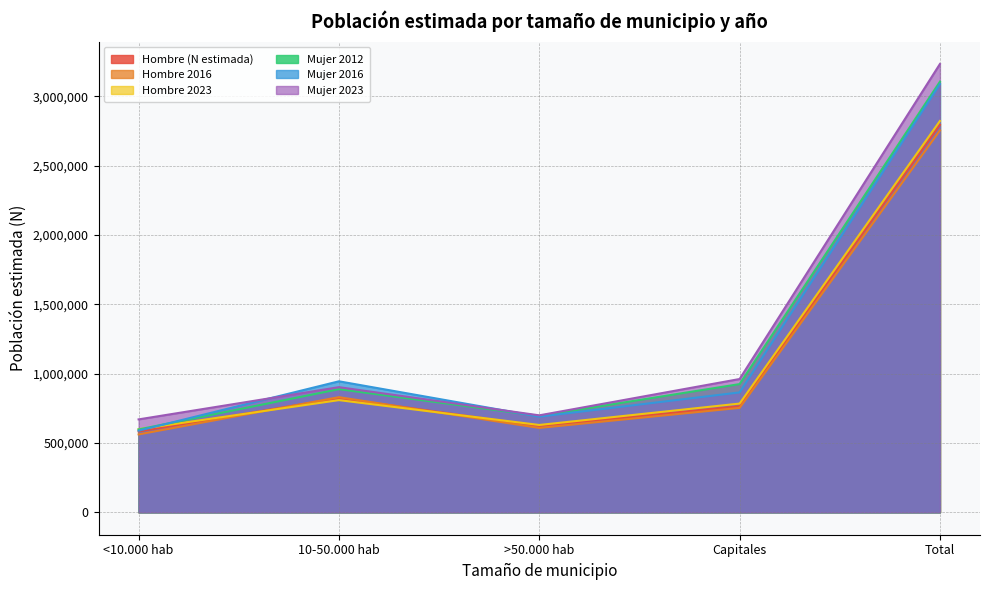

List the labels in order of Mujer 2023 value, largest first.

Total, Capitales, 10-50.000 hab, >50.000 hab, <10.000 hab